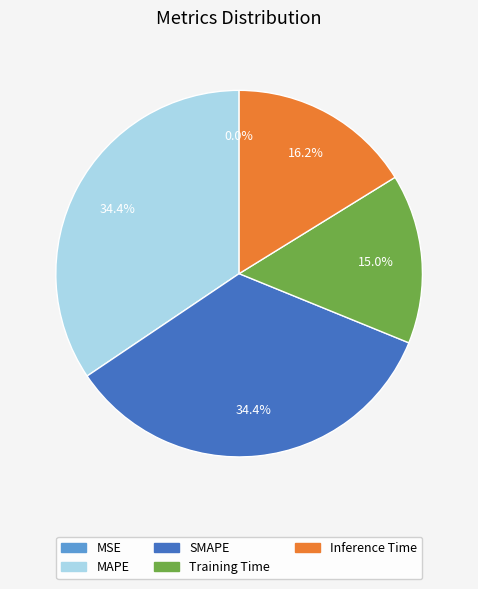

Is the sum of Inference Time and Training Time greater than half?

No